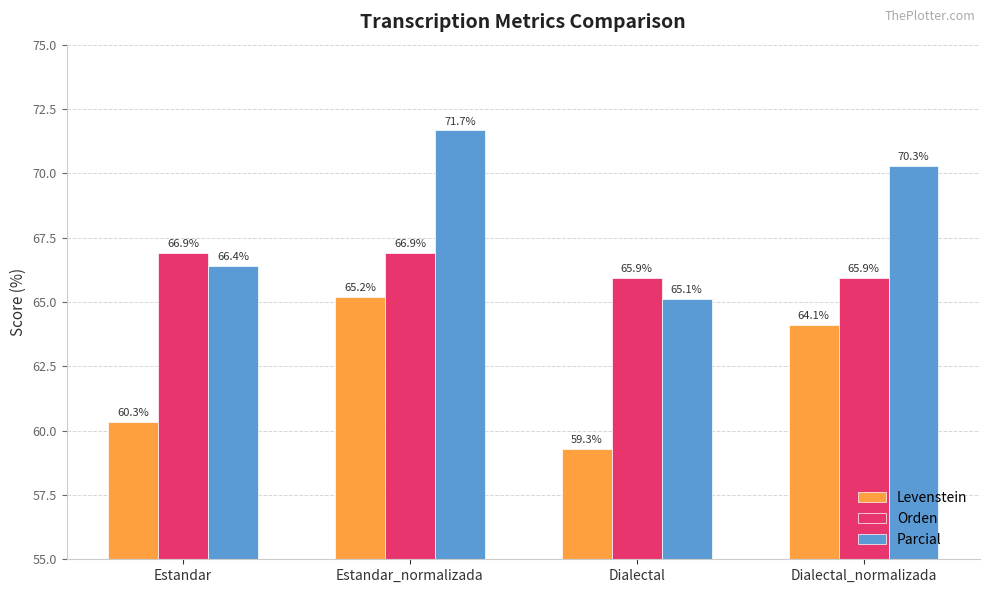

What is the total value across all series at Dialectal_normalizada?

200.3